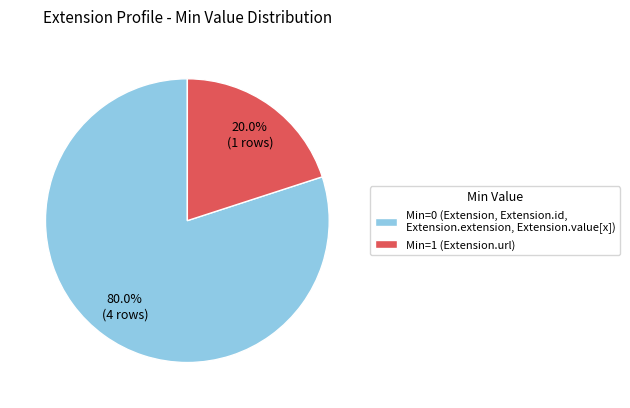

Is there any slice that represents more than half of the pie?

Yes